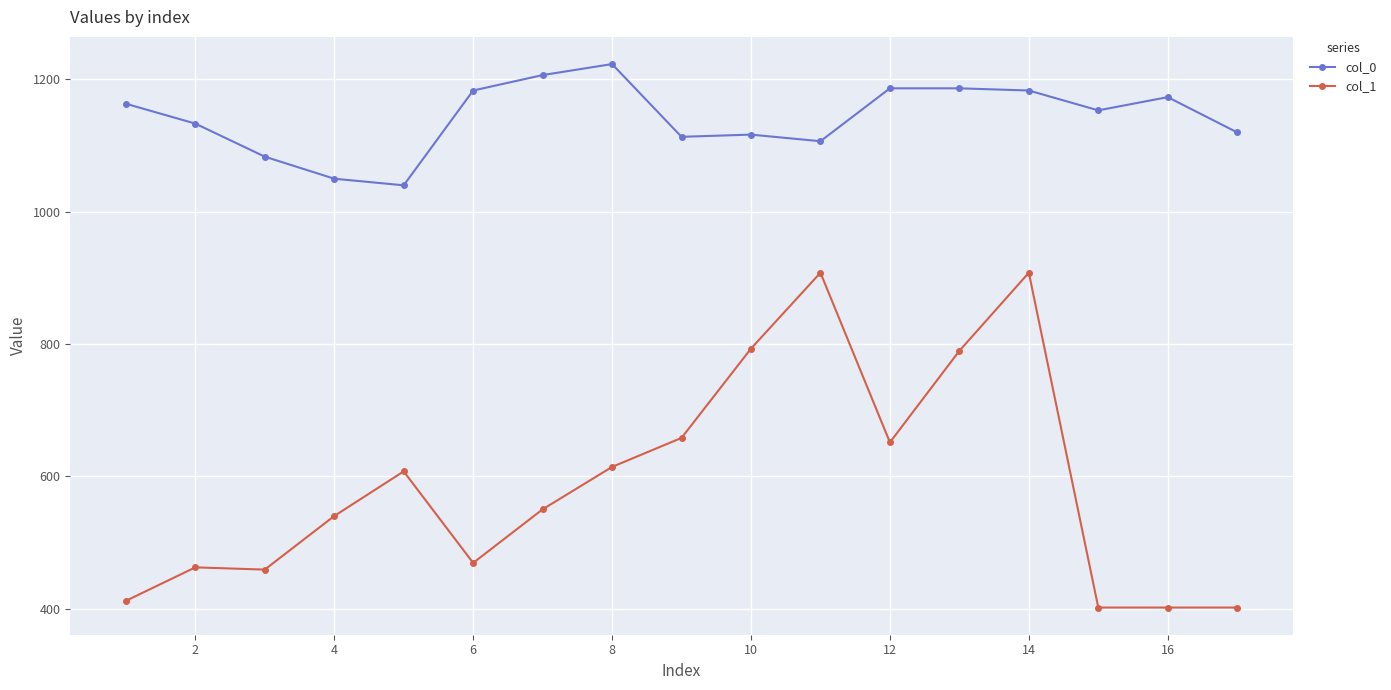

How many data points does each series have?

17